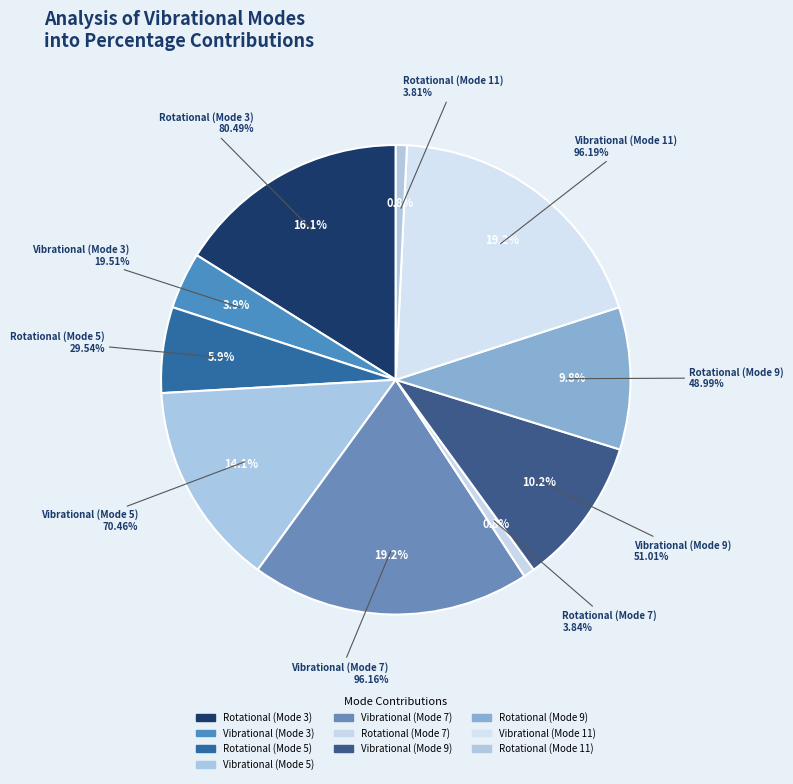

What is the change in value from Vibrational (Mode 9) to Rotational (Mode 11)?

-47.2